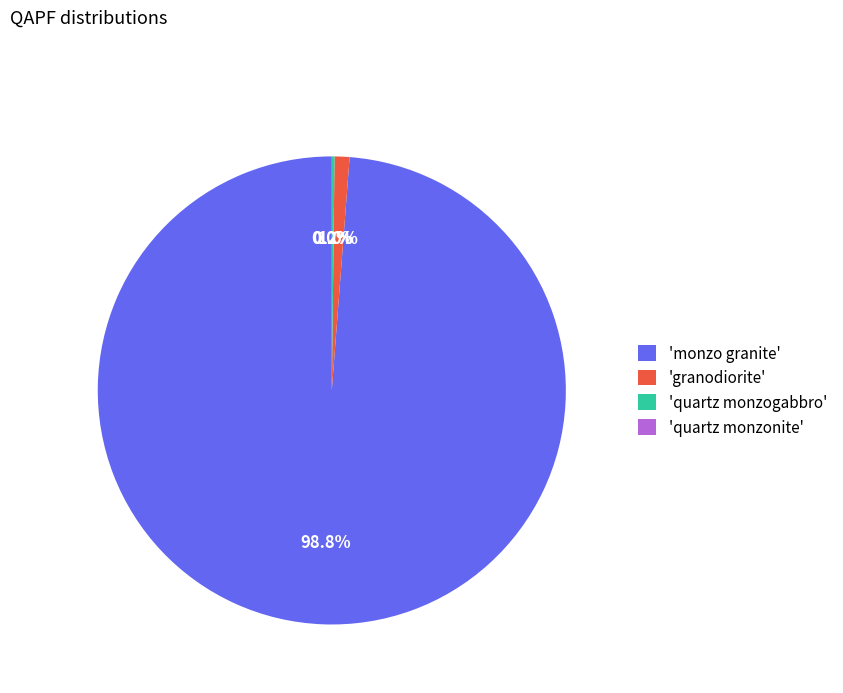

Which slice represents more than half of the pie?

'monzo granite'